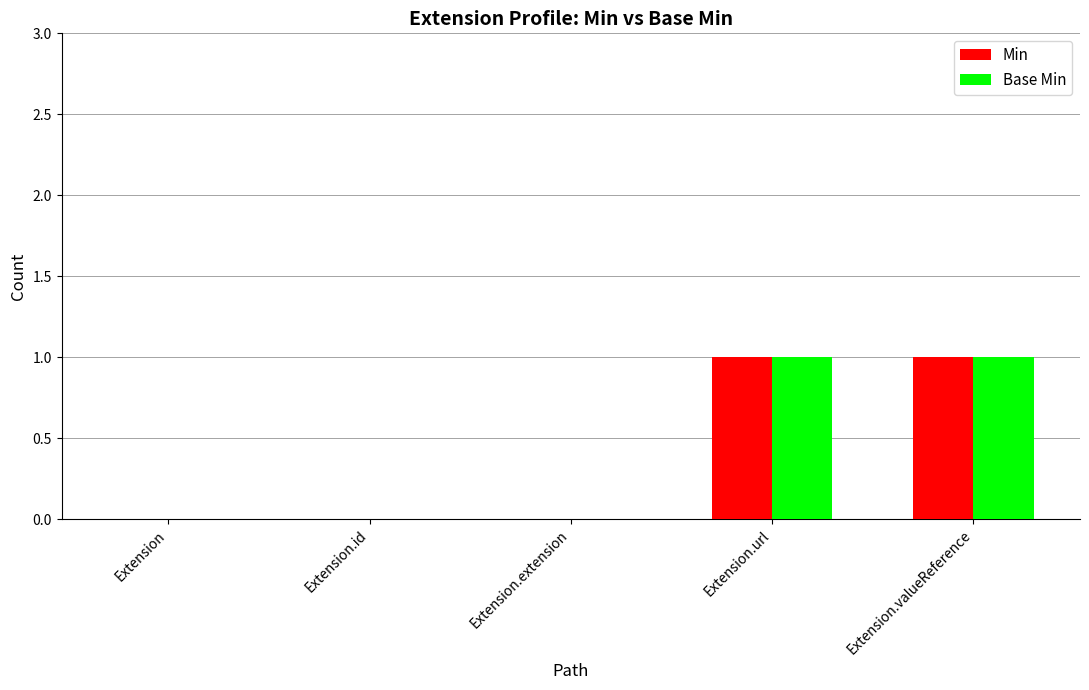

The value of Min at Extension.valueReference is 1. True or false?

True